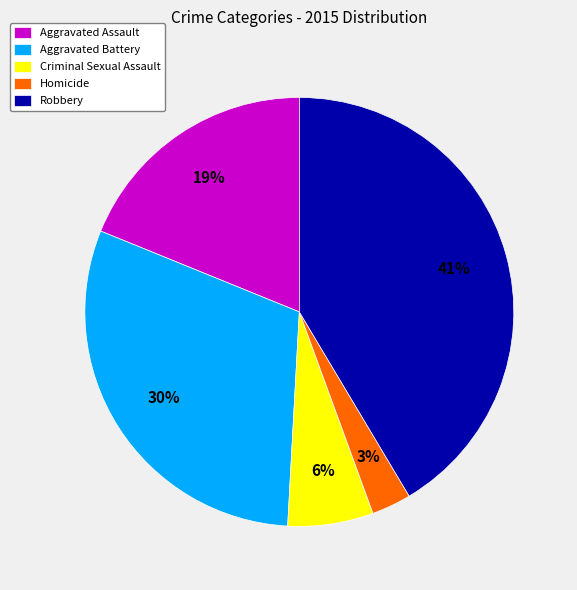

How many slices are in this pie chart?

5